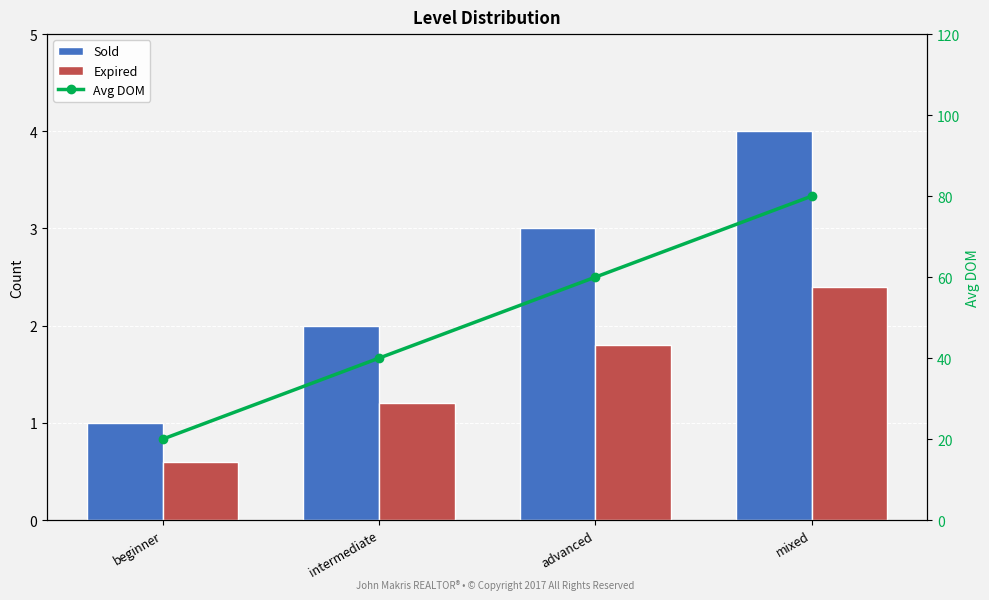

Is it true that Avg DOM equals 40.0 at intermediate?

True